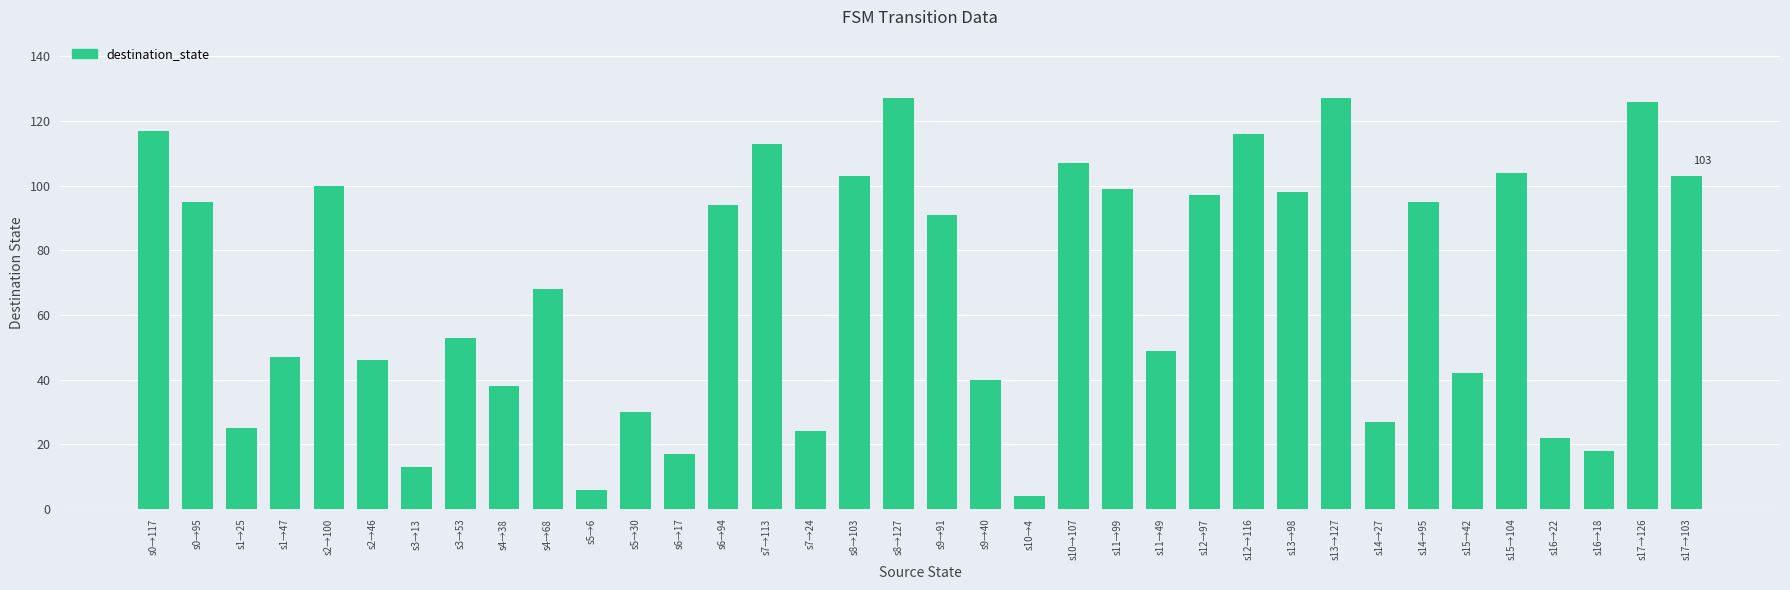

True or false: the data shows 4 at s10→4.

True